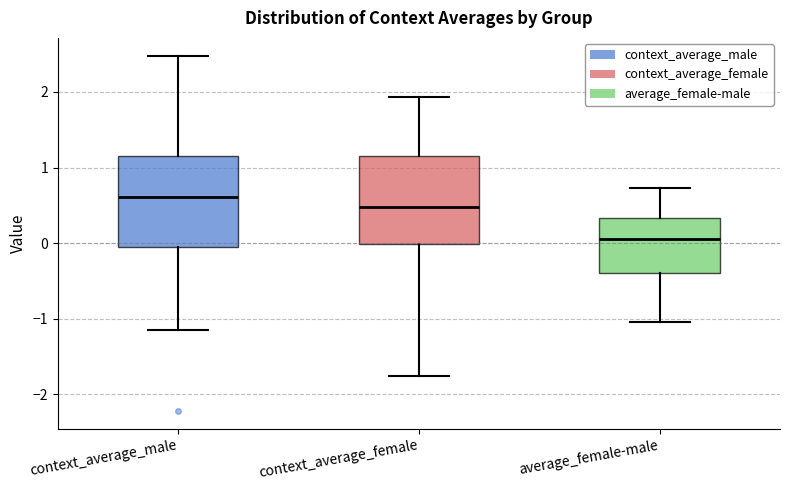

Reading left to right, transcribe this box plot: for each box, give where its median line is, the range the box spans, and where its two whiskers end, as read against the y-axis. The values are not printed on the chart, so give them approximately, as read against the axis.

context_average_male: median 0.6, box 0.0 to 1.2, whiskers -1.2 to 2.5
context_average_female: median 0.5, box 0.0 to 1.2, whiskers -1.8 to 1.9
average_female-male: median 0.1, box -0.4 to 0.3, whiskers -1.0 to 0.7